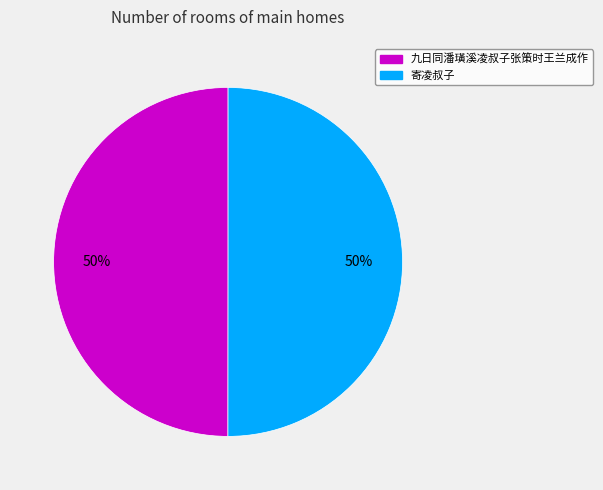

Do 九日同潘璜溪凌叔子张策时王兰成作 and 寄凌叔子 together represent more than half of the pie?

Yes